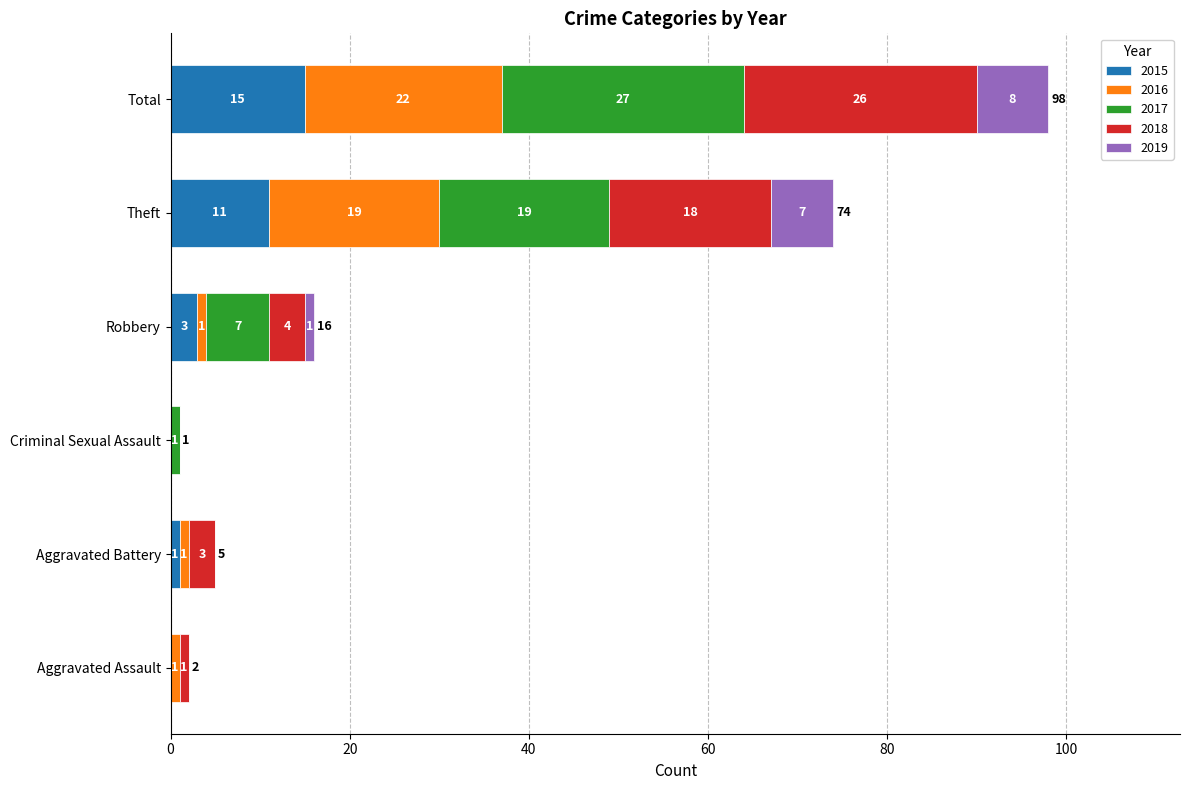

What are all the series names shown in the legend?

2015, 2016, 2017, 2018, 2019